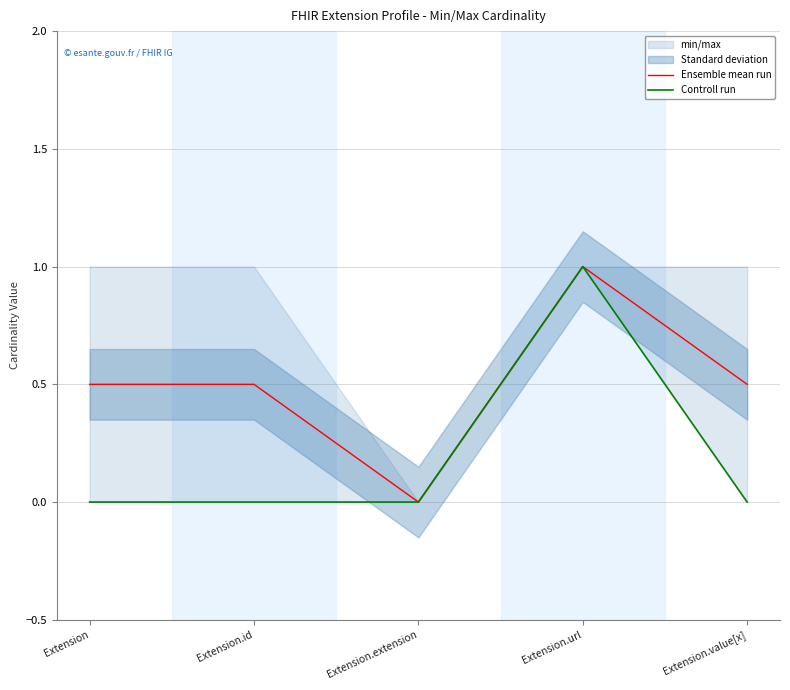

Rank the series by their maximum value, from highest to lowest.

Ensemble mean run, Controll run